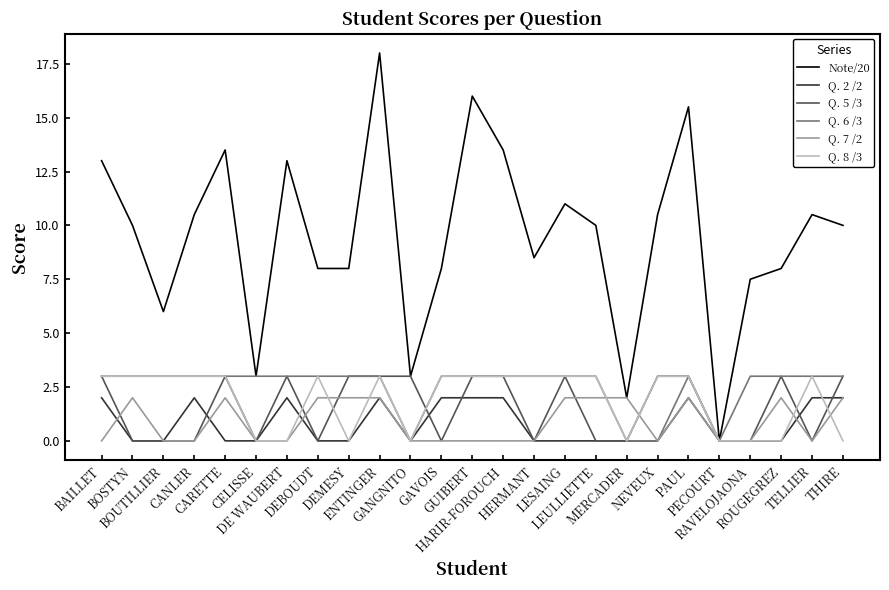

At which label does Note/20 first exceed 10?

BAILLET